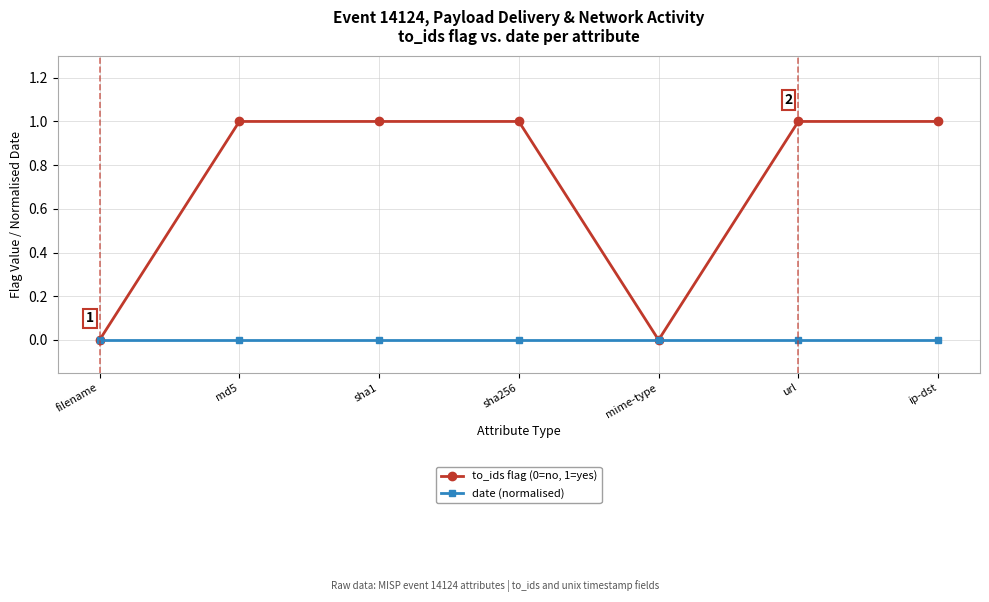

Is it true that to_ids flag (0=no, 1=yes) equals 1 at ip-dst?

True